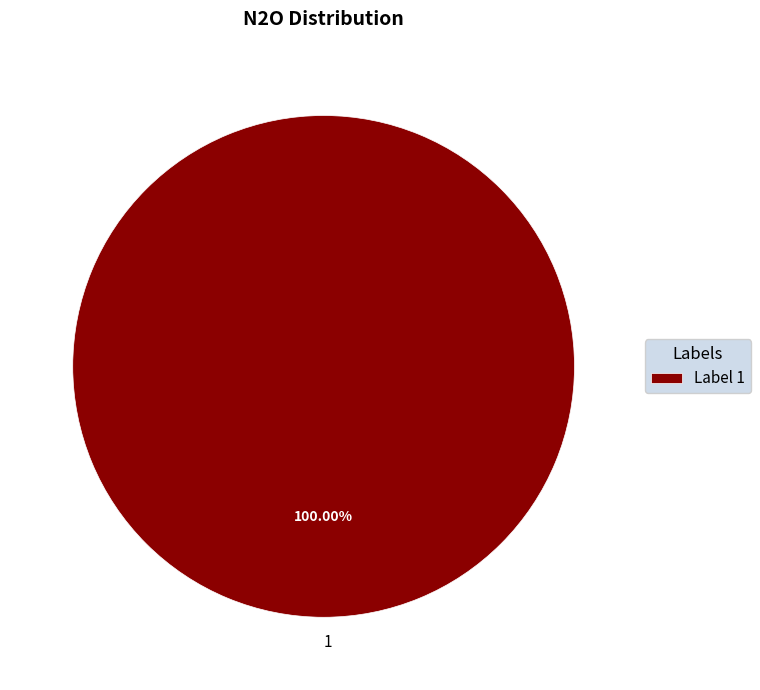

Does 1 account for over 50% of the chart?

Yes